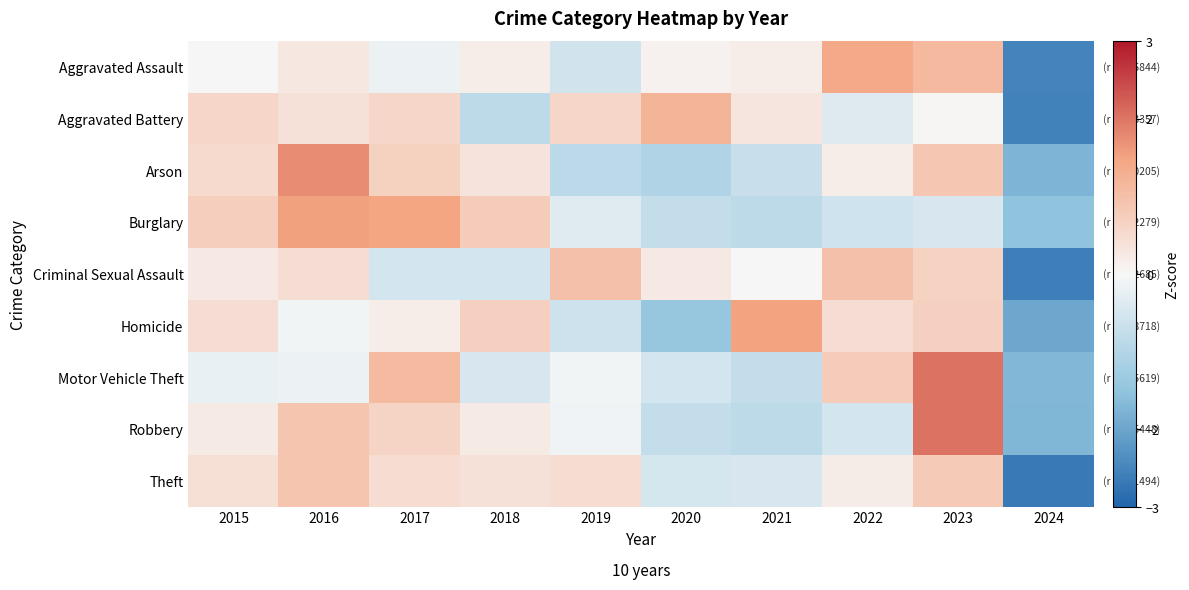

What is the difference between the highest and lowest values at 2023?

2.5